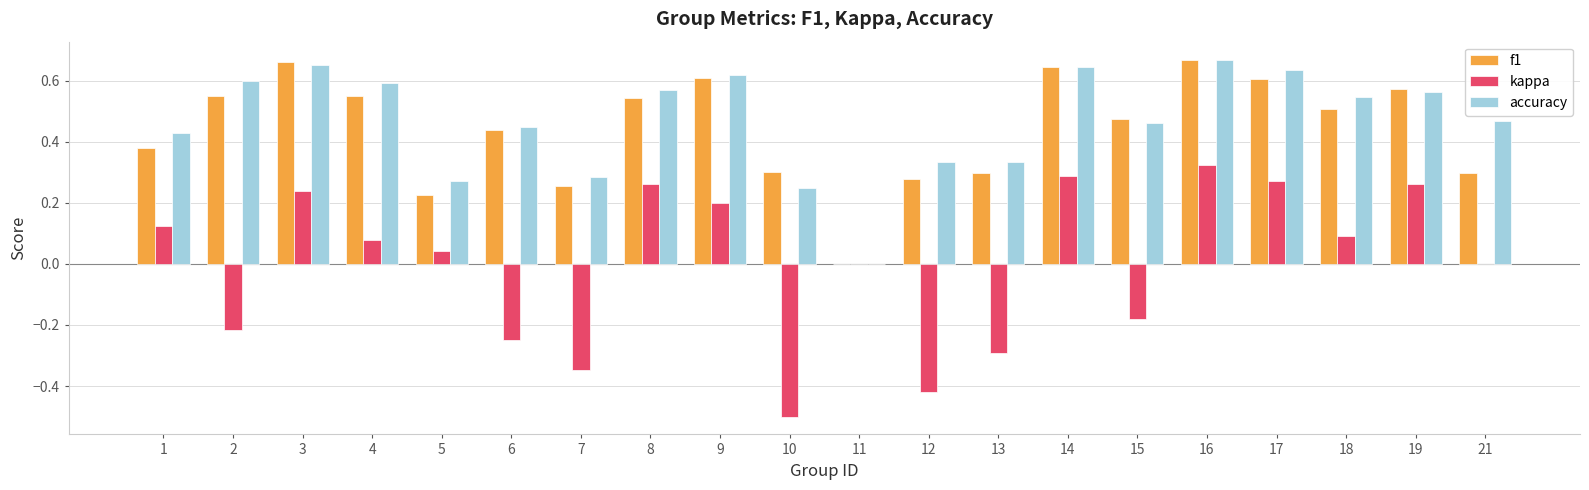

What is the sum of the accuracy values at 13 and 15?

0.8